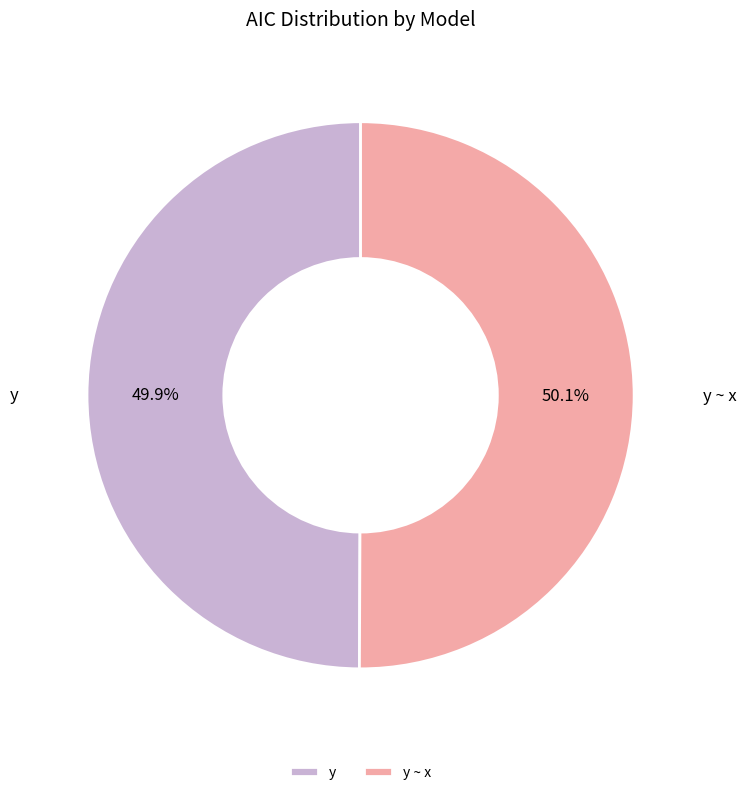

To the nearest percent, what is the combined percentage of y ~ x and y?

100%